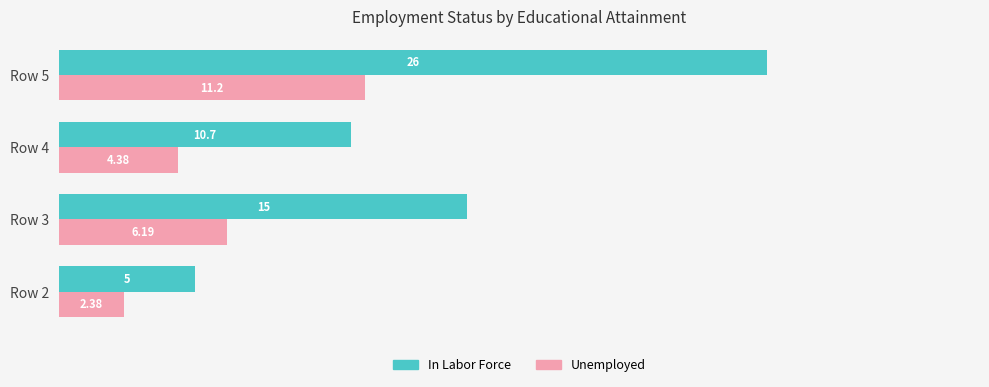

Which series changed the most between Row 4 and Row 5?

In Labor Force